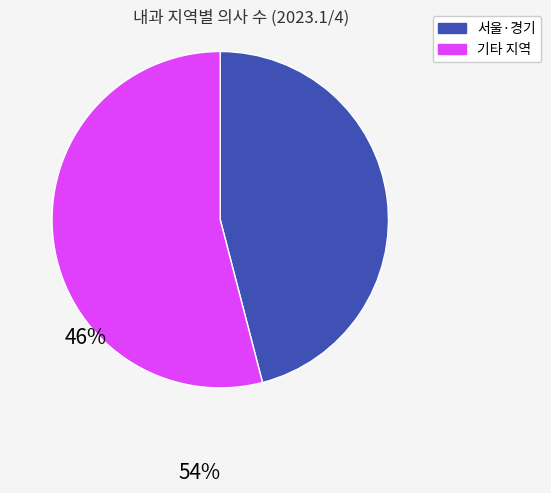

Is there any slice that represents more than half of the pie?

Yes